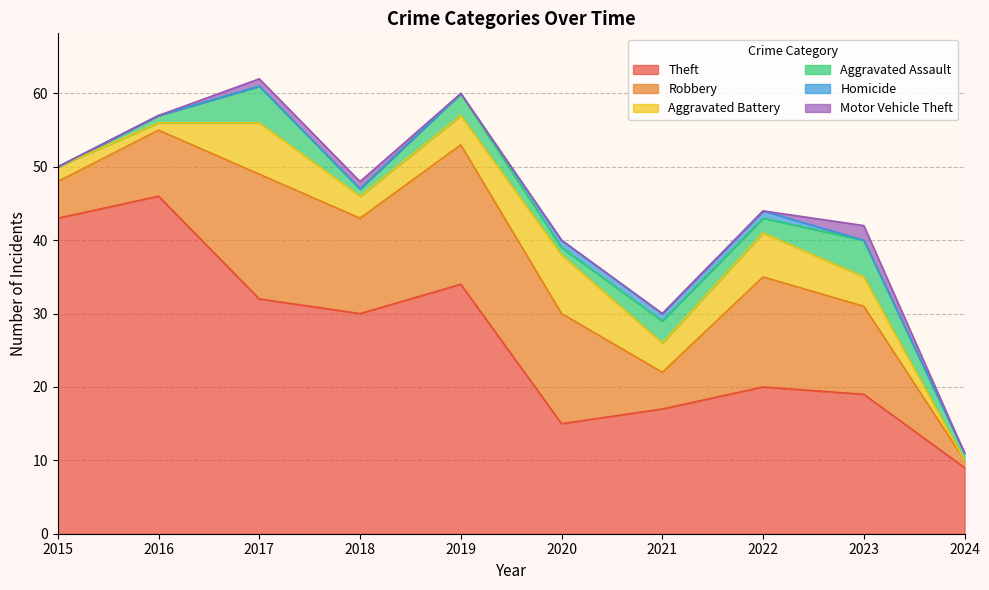

Reading right to left, list all the values displayed in this chart.

Theft: 2024=9	2023=19	2022=20	2021=17	2020=15	2019=34	2018=30	2017=32	2016=46	2015=43
Robbery: 2024=1	2023=12	2022=15	2021=5	2020=15	2019=19	2018=13	2017=17	2016=9	2015=5
Aggravated Battery: 2024=0	2023=4	2022=6	2021=4	2020=8	2019=4	2018=3	2017=7	2016=1	2015=2
Aggravated Assault: 2024=1	2023=5	2022=2	2021=3	2020=1	2019=3	2018=1	2017=5	2016=1	2015=0
Homicide: 2024=0	2023=0	2022=1	2021=1	2020=1	2019=0	2018=0	2017=0	2016=0	2015=0
Motor Vehicle Theft: 2024=0	2023=2	2022=0	2021=0	2020=0	2019=0	2018=1	2017=1	2016=0	2015=0